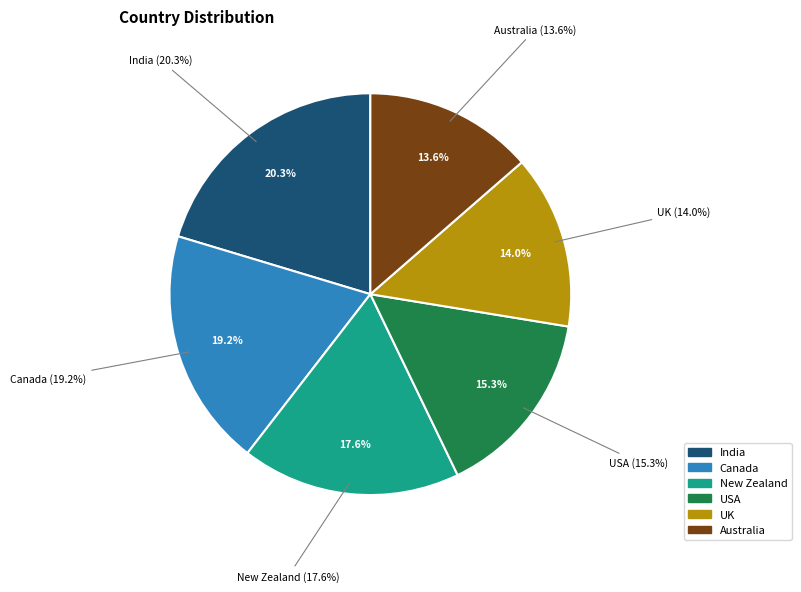

Approximately how many times larger is the value at New Zealand compared to UK?

1.3